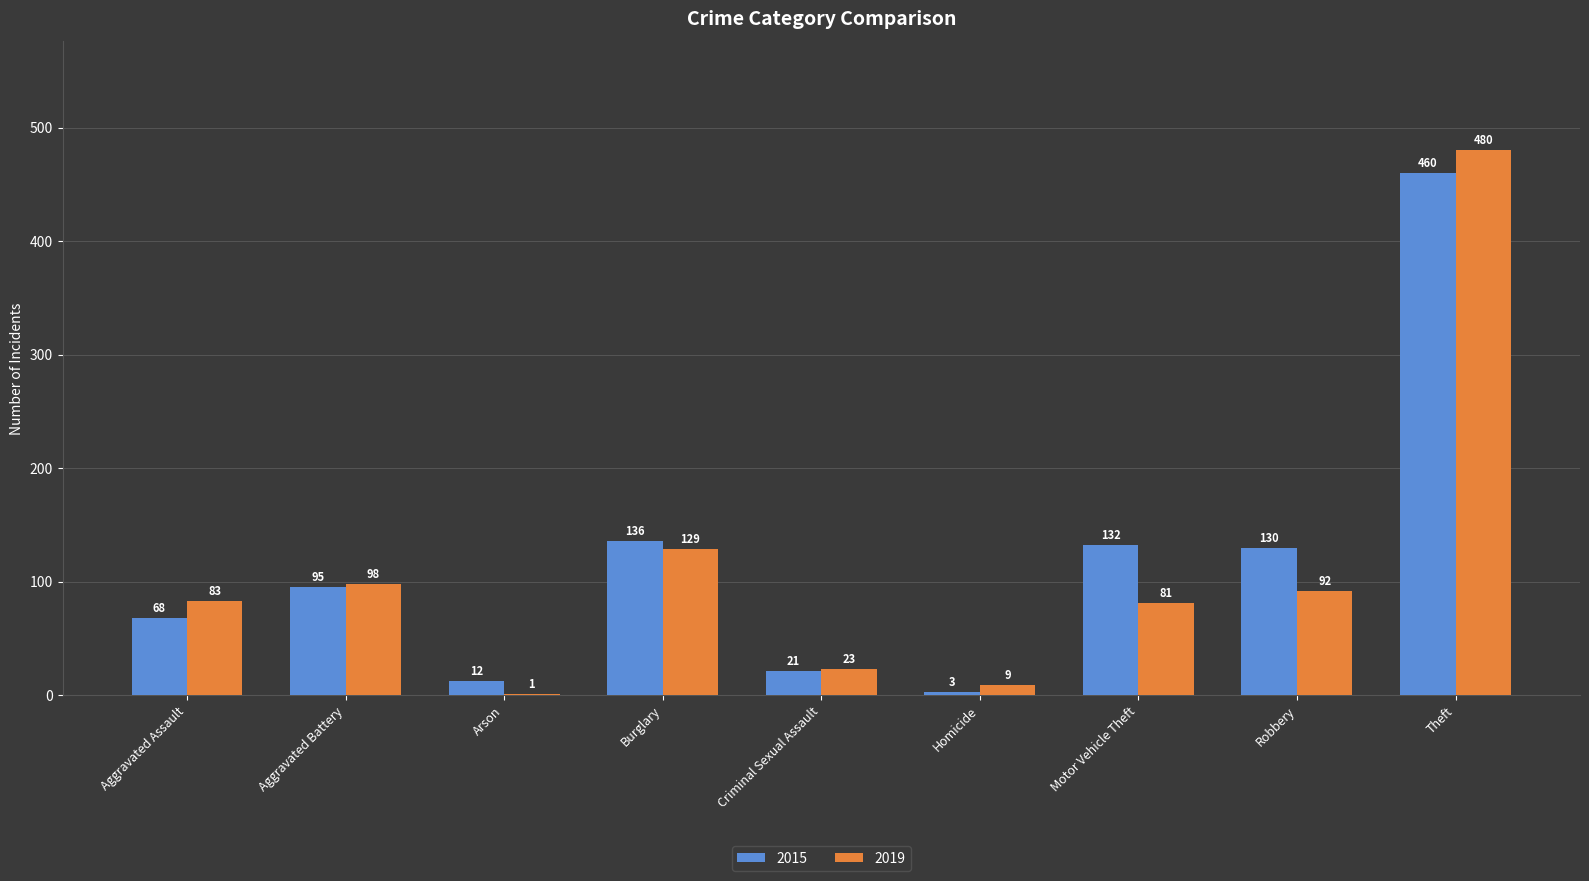

What are all the series names shown in the legend?

2015, 2019